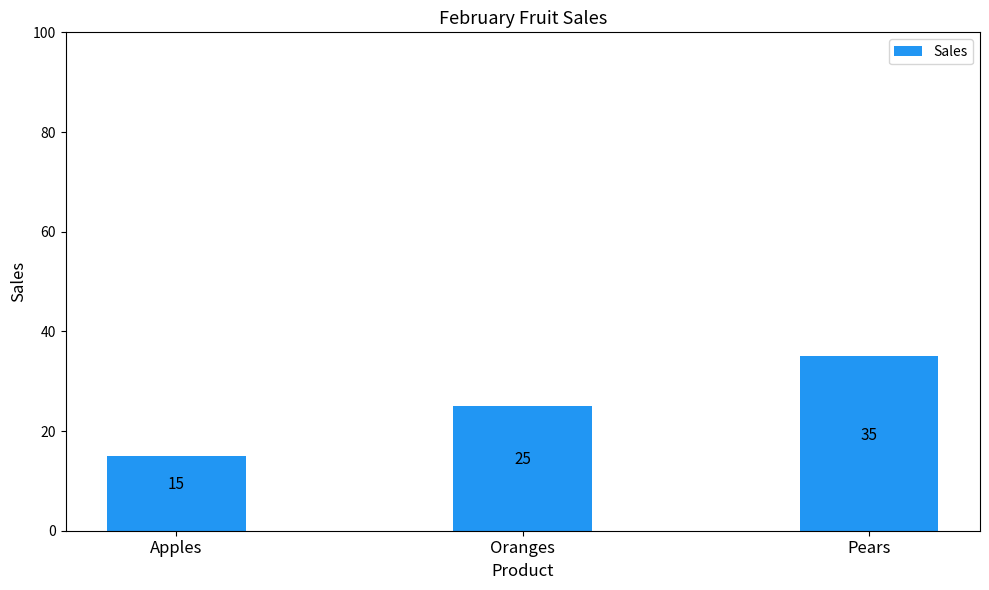

Reading left to right, what are all the values shown in this chart?

Apples=15	Oranges=25	Pears=35